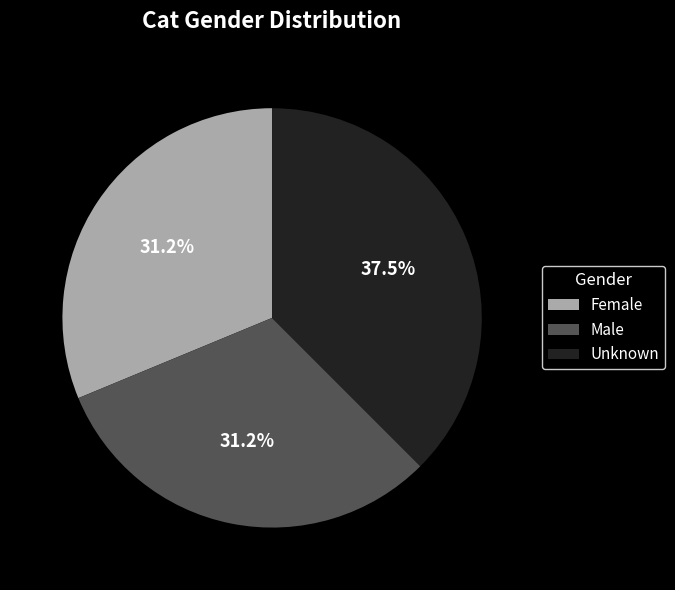

Is there any slice that represents more than half of the pie?

No